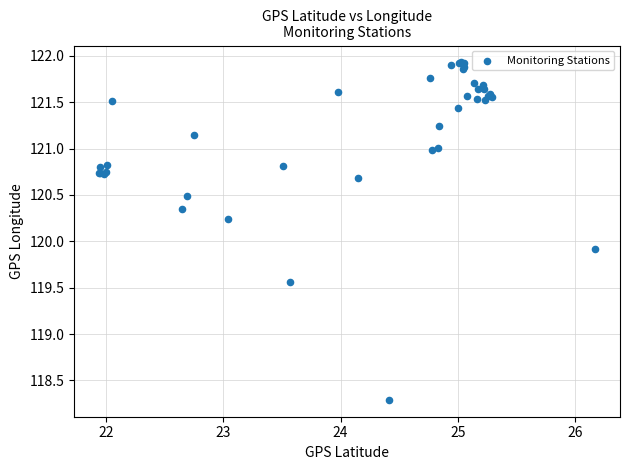

What Y value in the scatter plot is closest to 120?

119.9